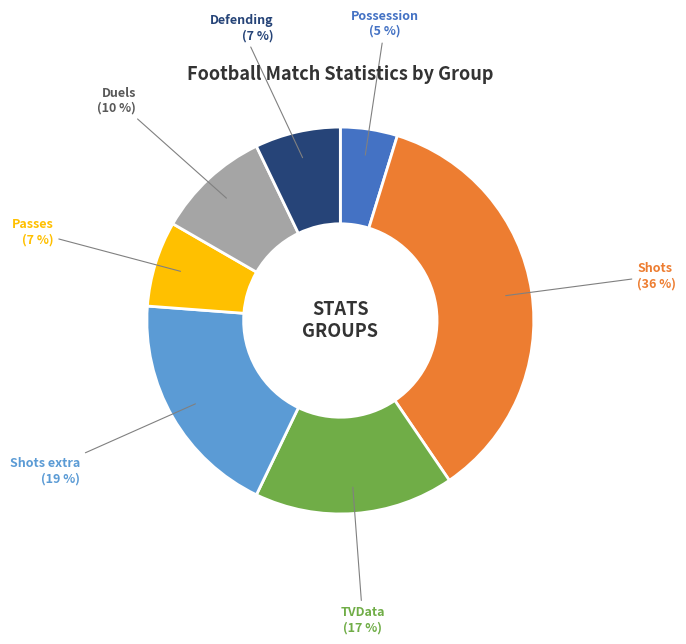

To the nearest percent, what is the average slice percentage?

14%